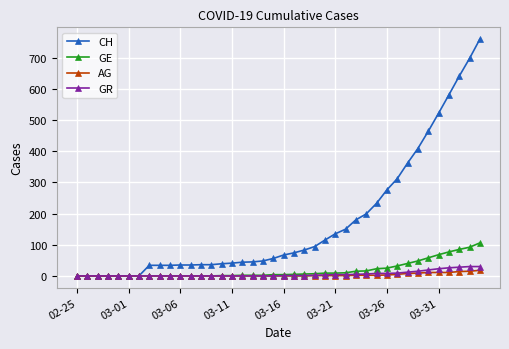

How many categories are shown in the chart?

40